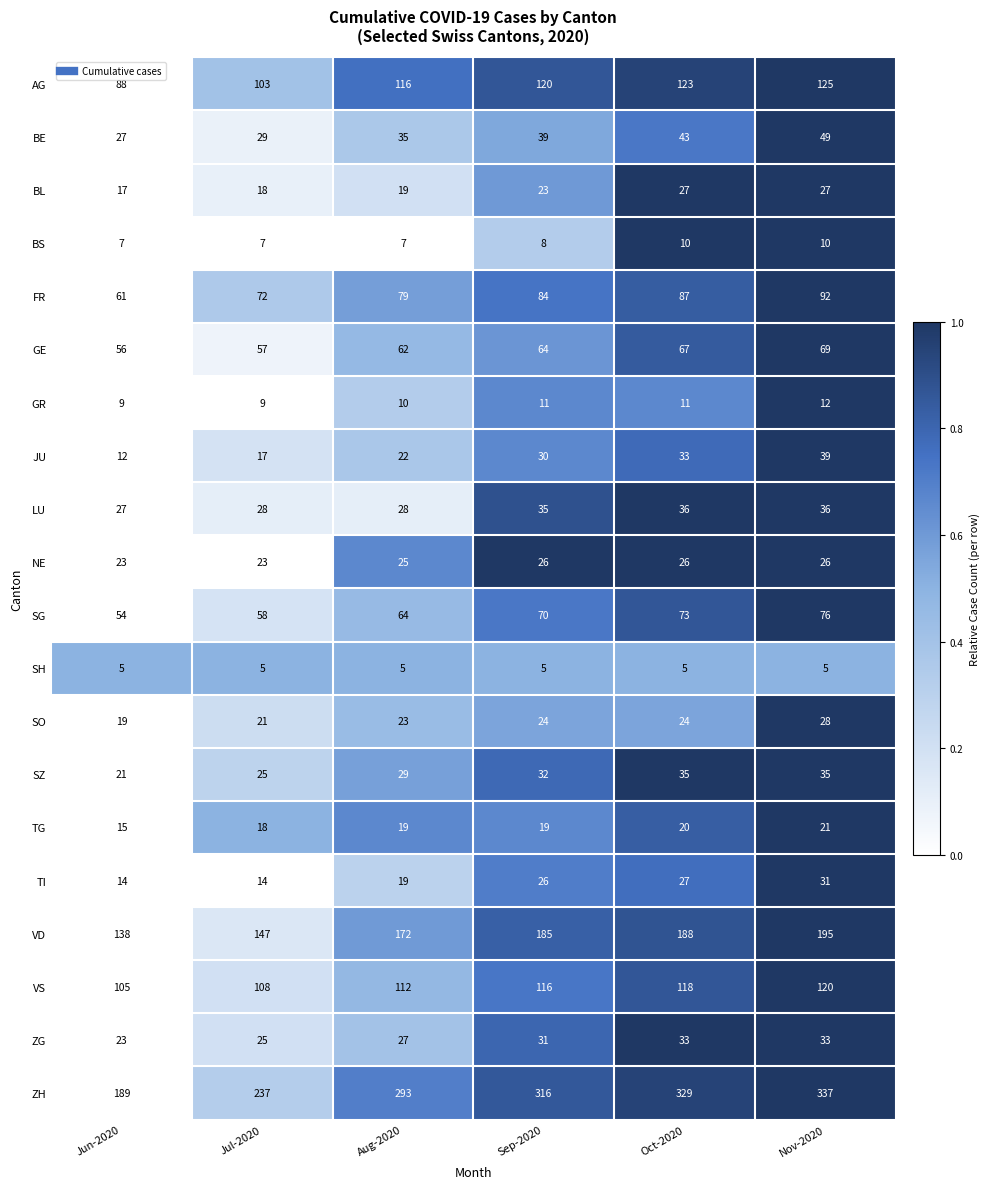

How many data points in ZH are less than 316?

3